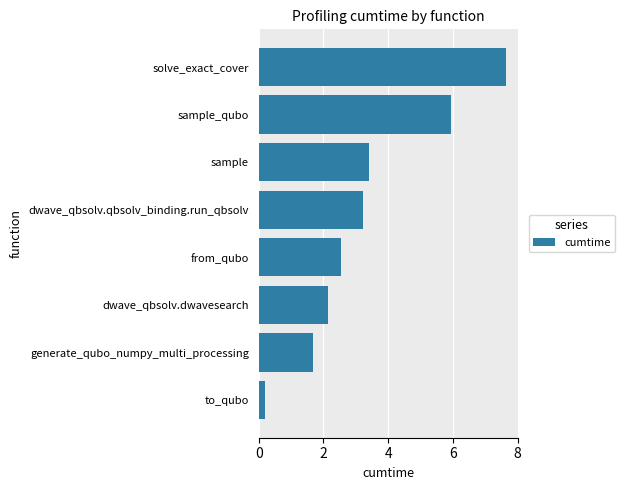

Where is the data nearest to the value 3?

dwave_qbsolv.qbsolv_binding.run_qbsolv